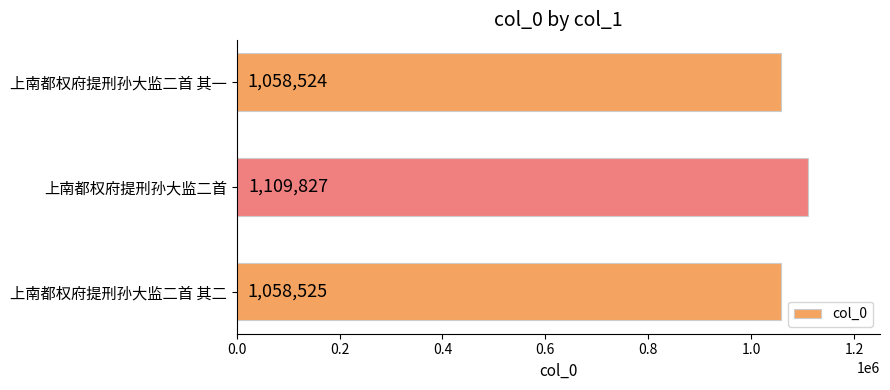

Is it true that the value at 上南都权府提刑孙大监二首 其一 is 1058524?

True